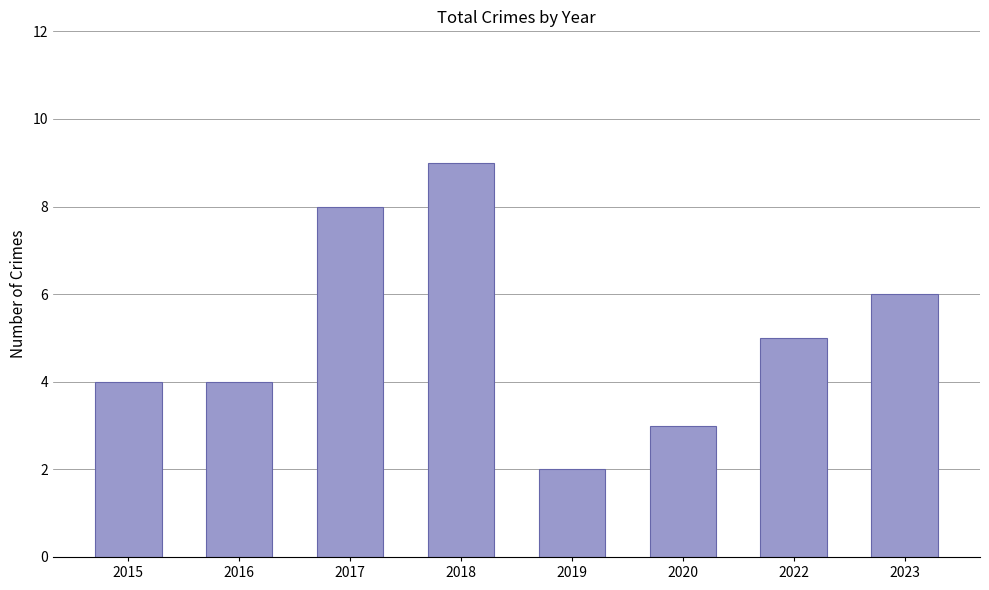

Between 2022 and 2020, which is larger?

2022